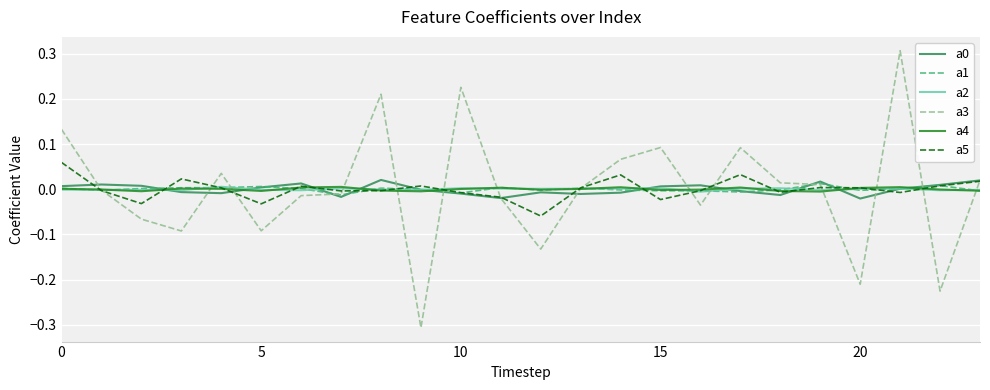

Which series has the widest spread of values?

a3